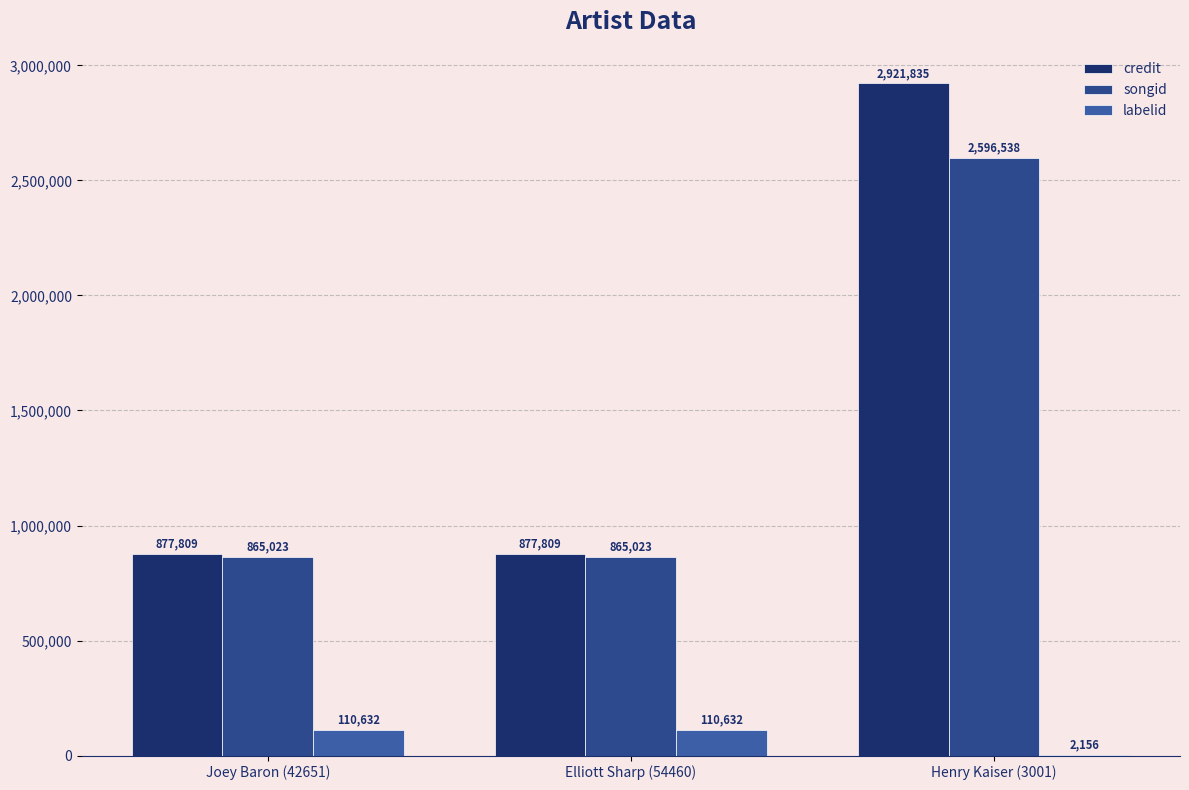

Does the chart contain stacked bars?

No